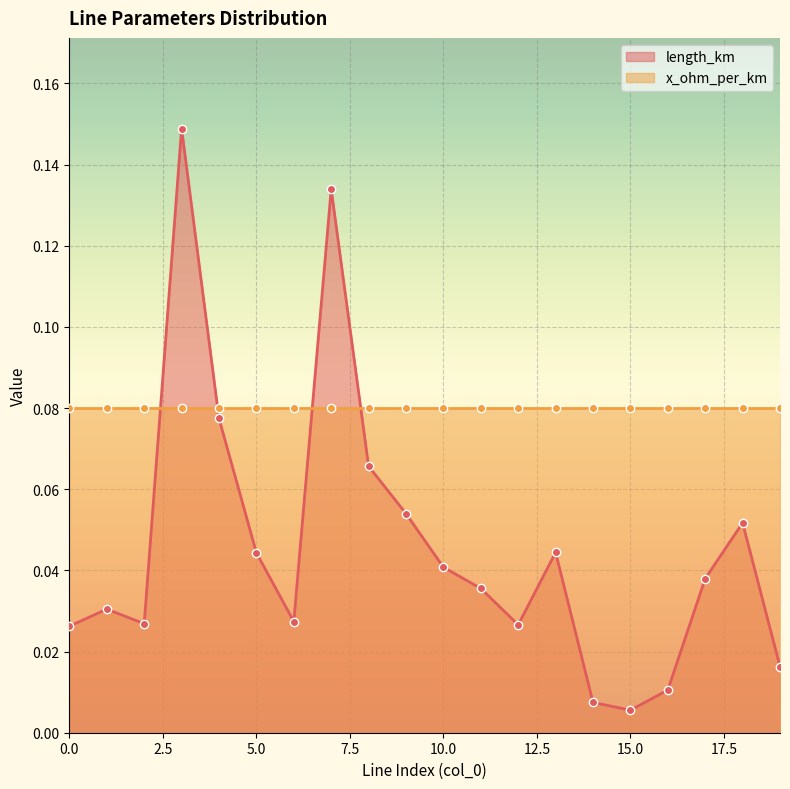

List the series in order of their peak value, highest first.

length_km, x_ohm_per_km